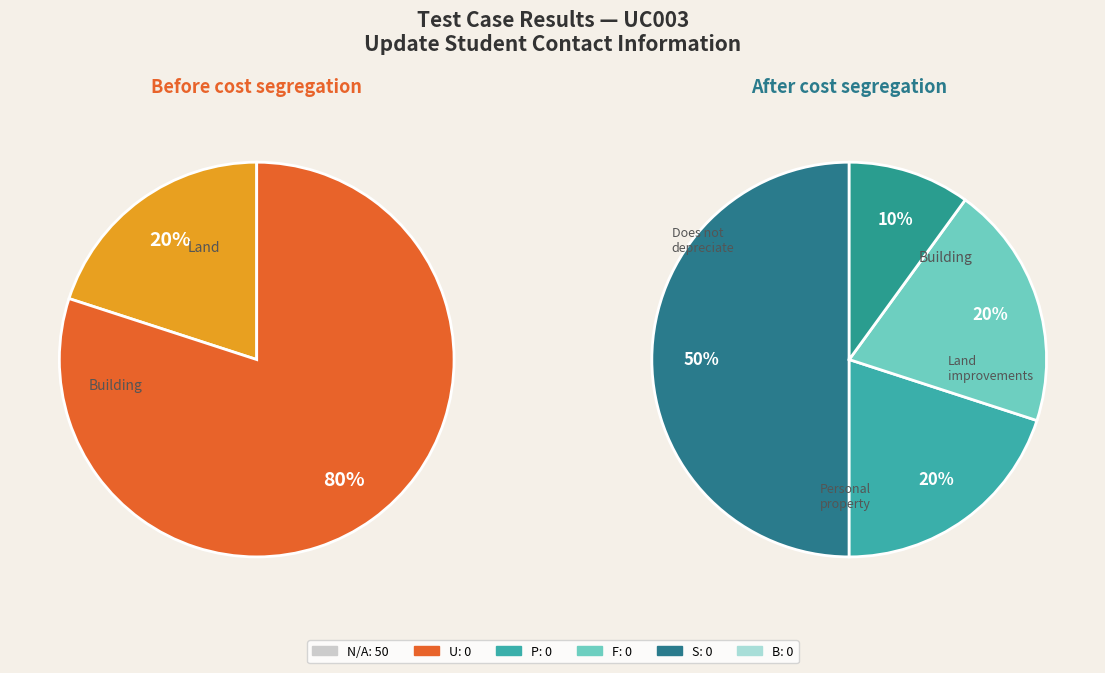

Which has a higher value, F or U?

F